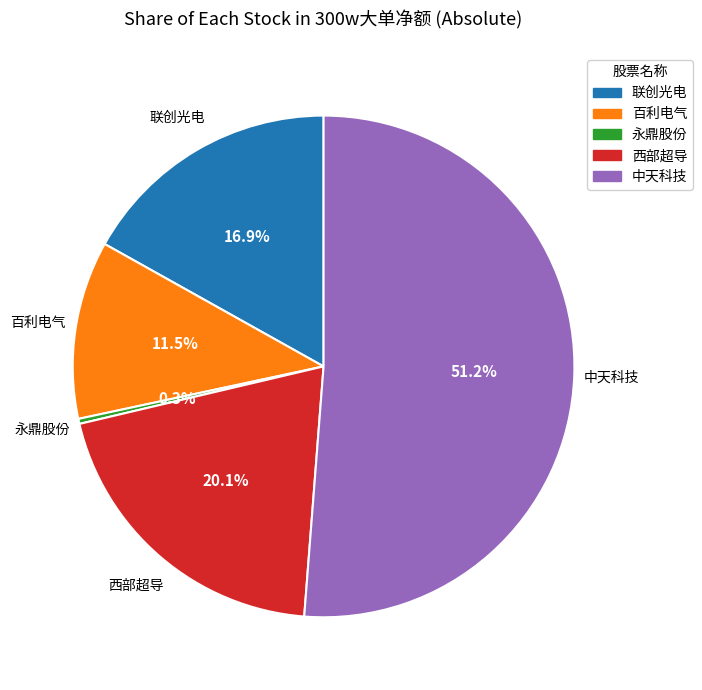

Do 永鼎股份 and 中天科技 together represent more than half of the pie?

Yes